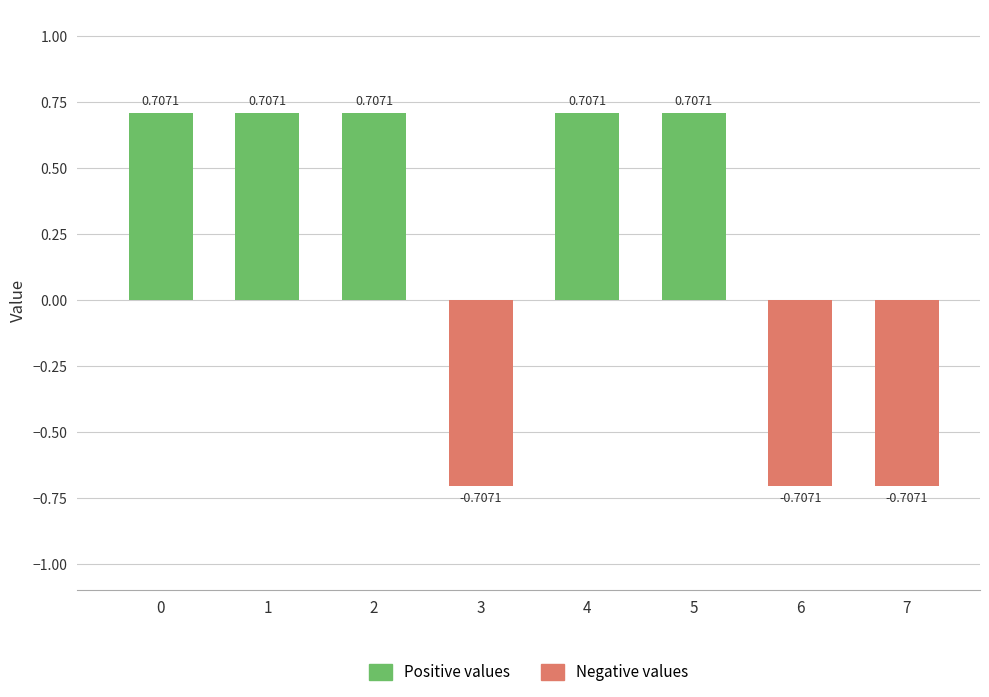

How many categories are shown in the chart?

8